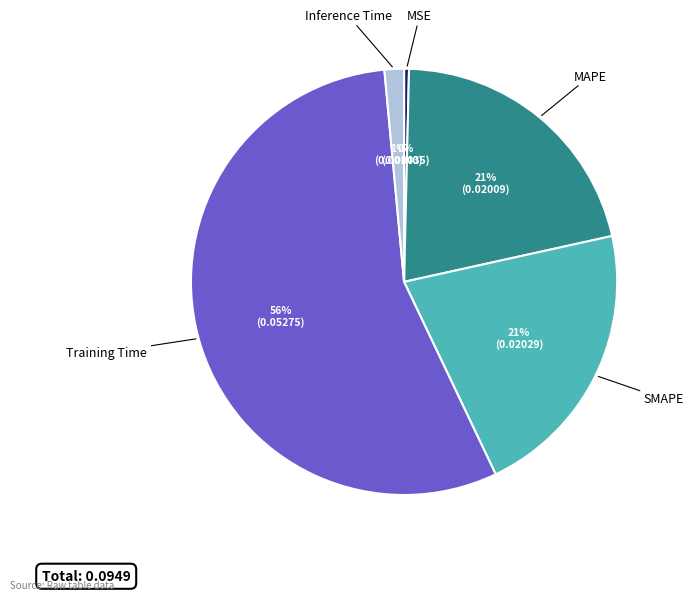

Count the number of slices in the pie.

5